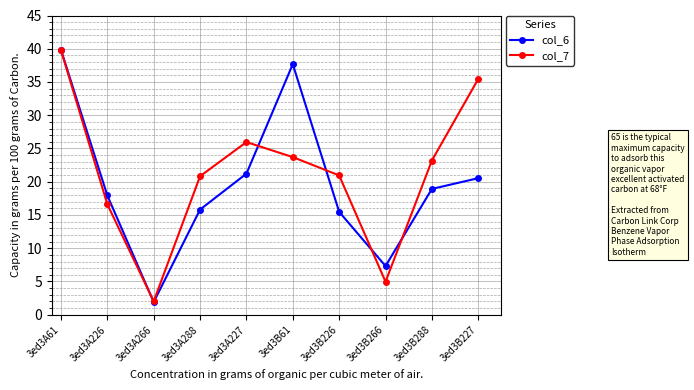

Is it true that col_7 equals 1.7 at 3ed3B266?

False